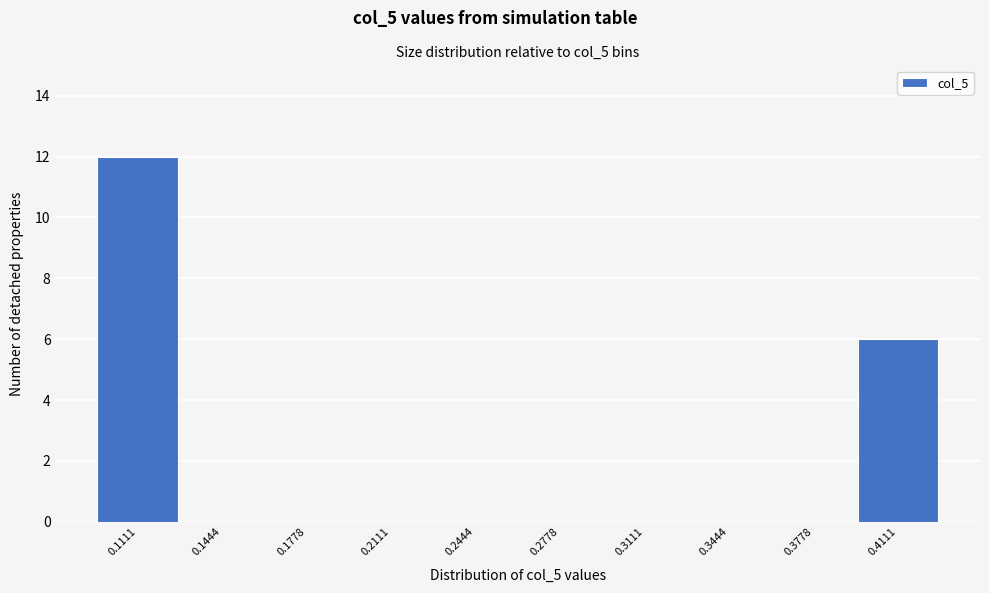

Reading left to right, extract all data points from this chart.

0.1111=12	0.1444=0	0.1778=0	0.2111=0	0.2444=0	0.2778=0	0.3111=0	0.3444=0	0.3778=0	0.4111=6